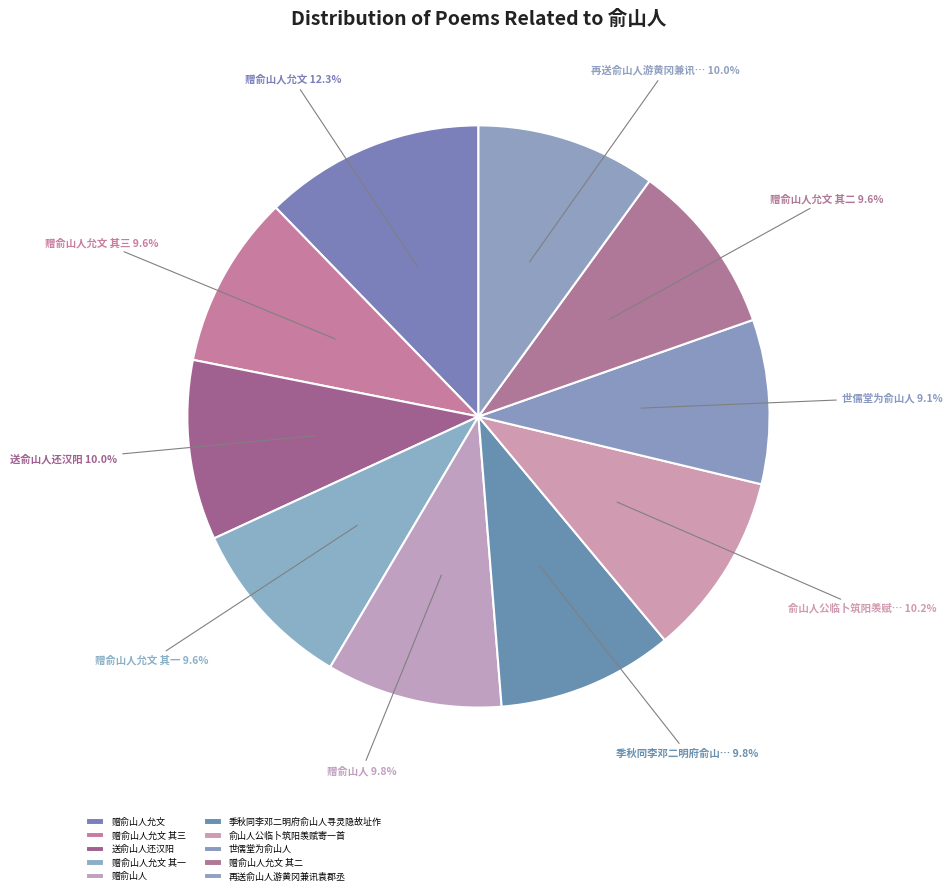

How many slices are in this pie chart?

10